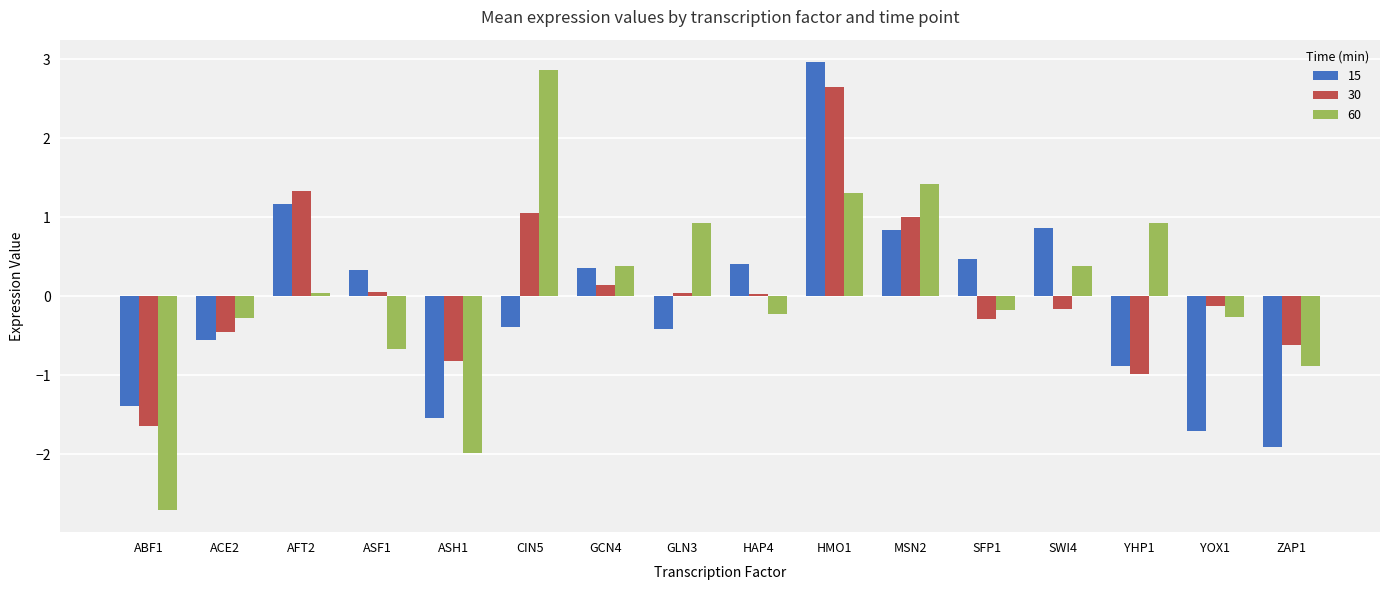

How many positive values does the 30 series have?

8